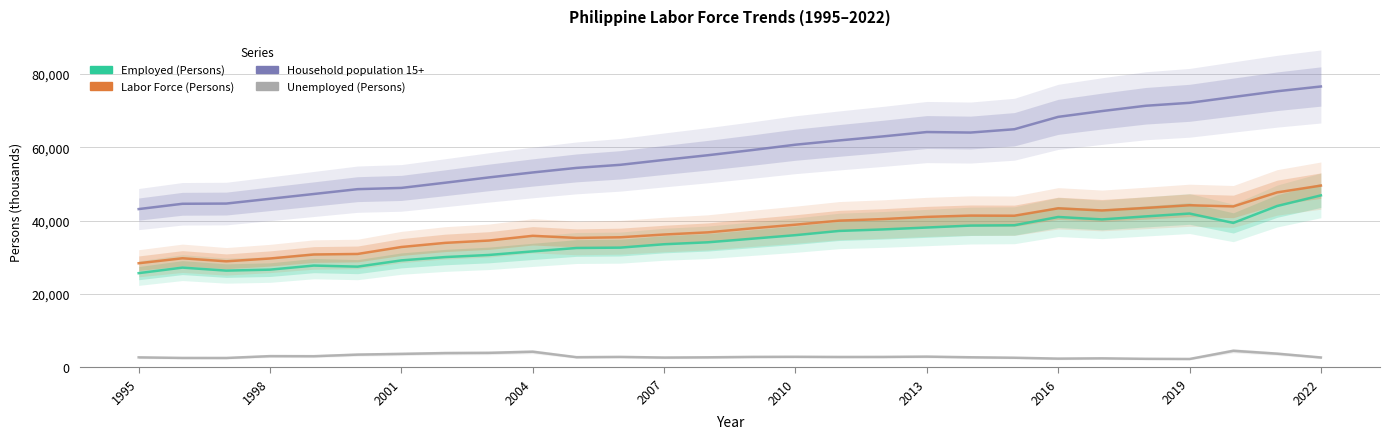

How many lines are shown in the chart?

4